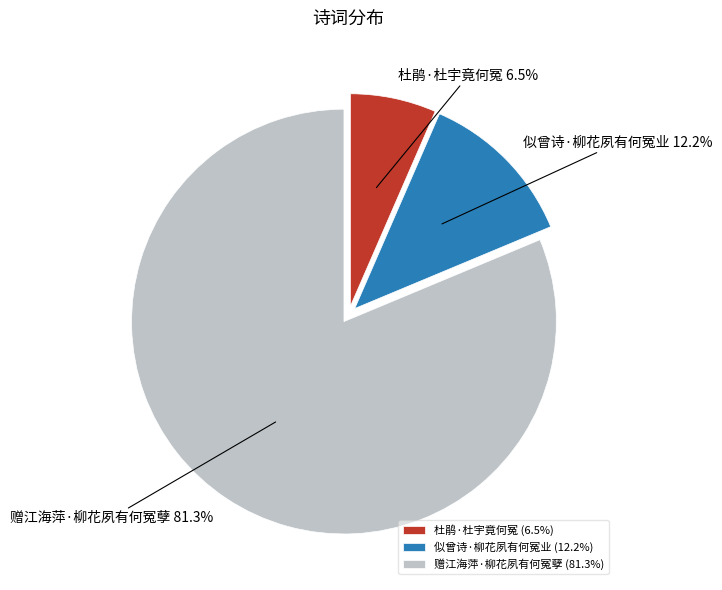

Is there a majority slice in this chart?

Yes